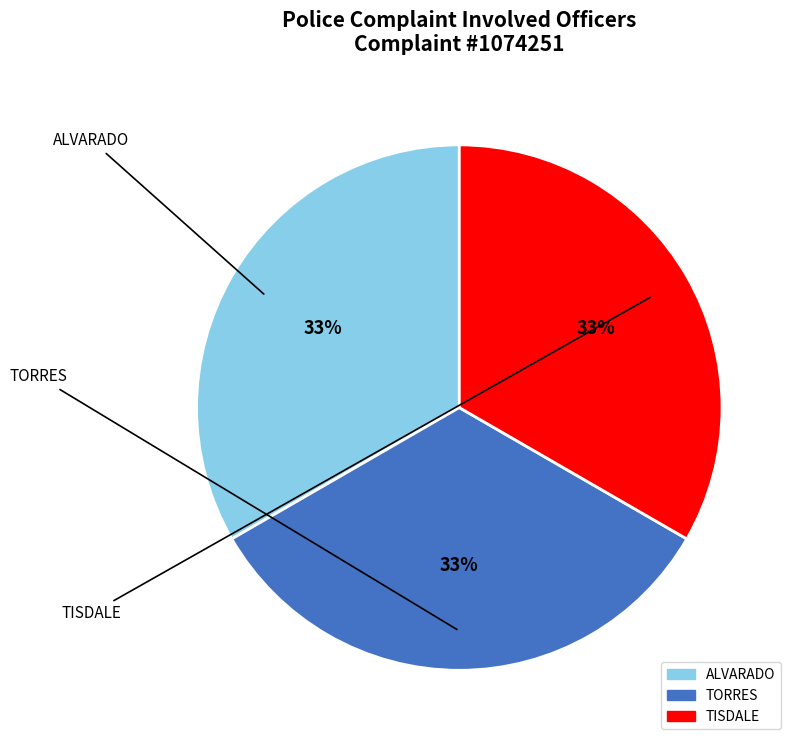

Approximately how many times larger is the value at TISDALE compared to ALVARADO?

1.0